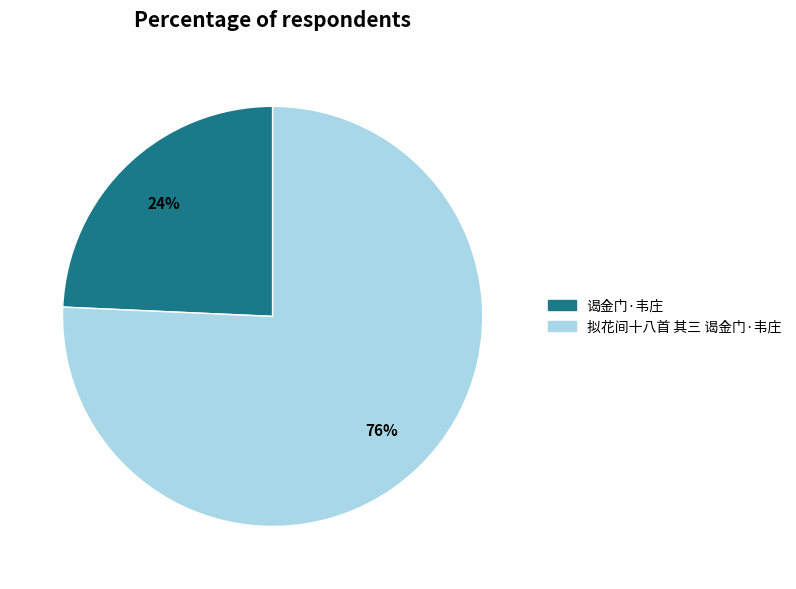

Is the sum of 拟花间十八首 其三 谒金门·韦庄 and 谒金门·韦庄 greater than half?

Yes